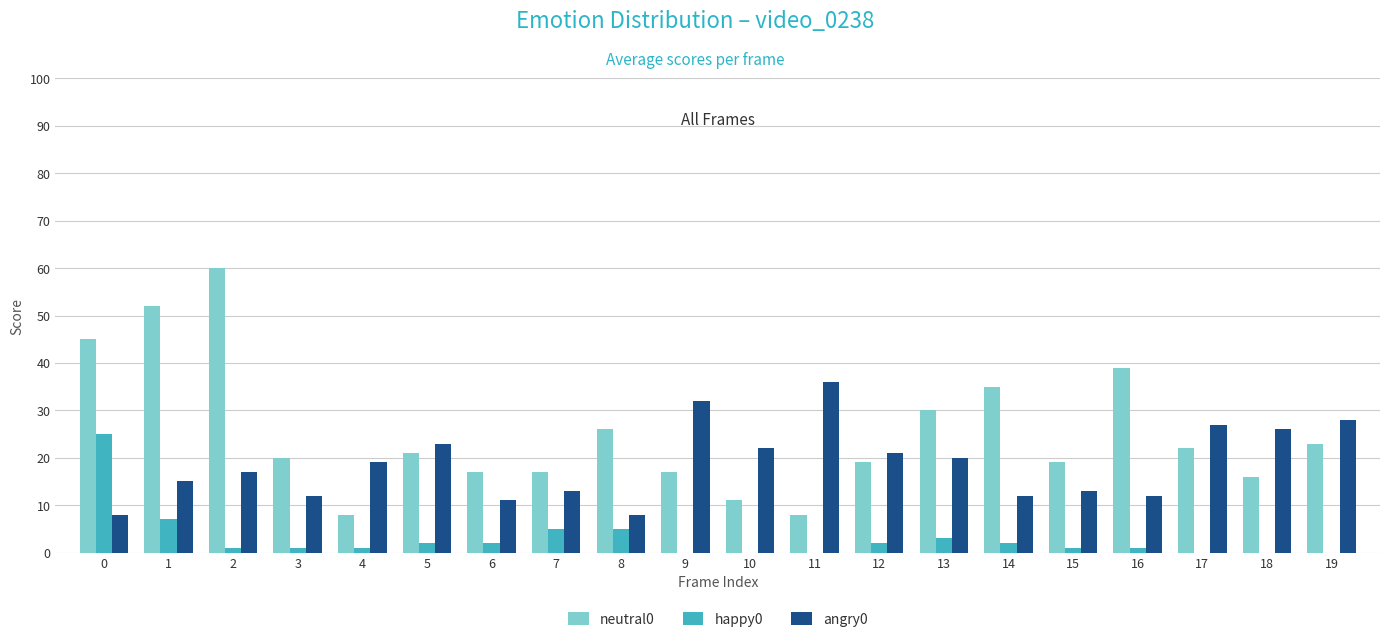

Rank the series by their maximum value, from lowest to highest.

happy0, angry0, neutral0